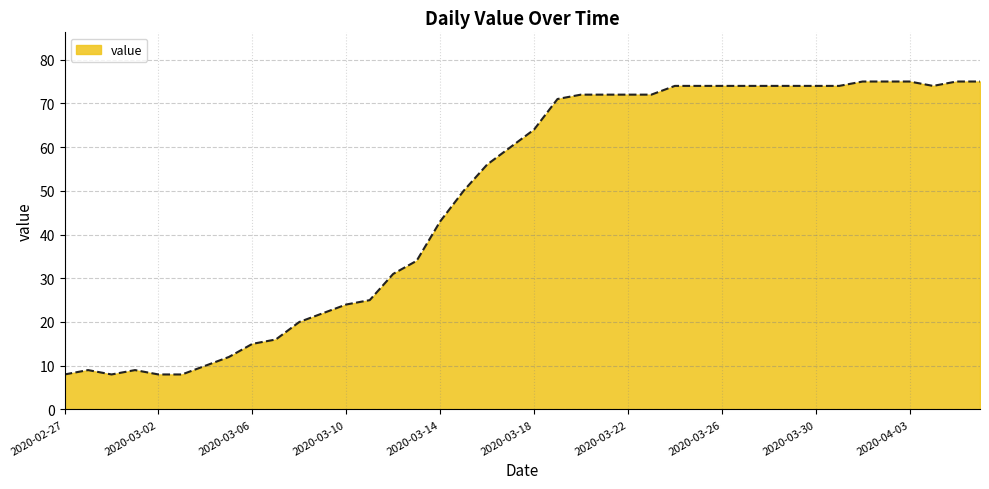

What is the average value?

48